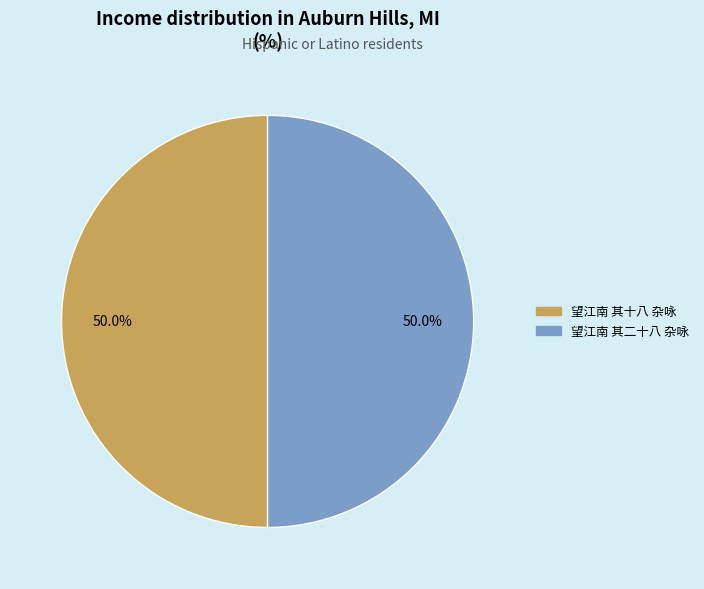

What percentage is NOT represented by 望江南 其十八 杂咏?

50.0%